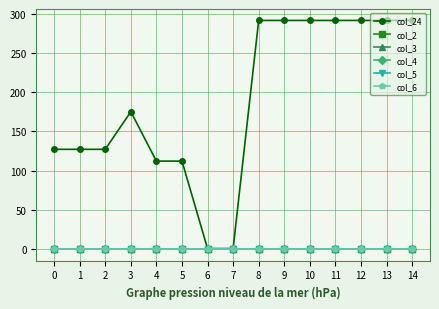

How many lines are shown in the chart?

6